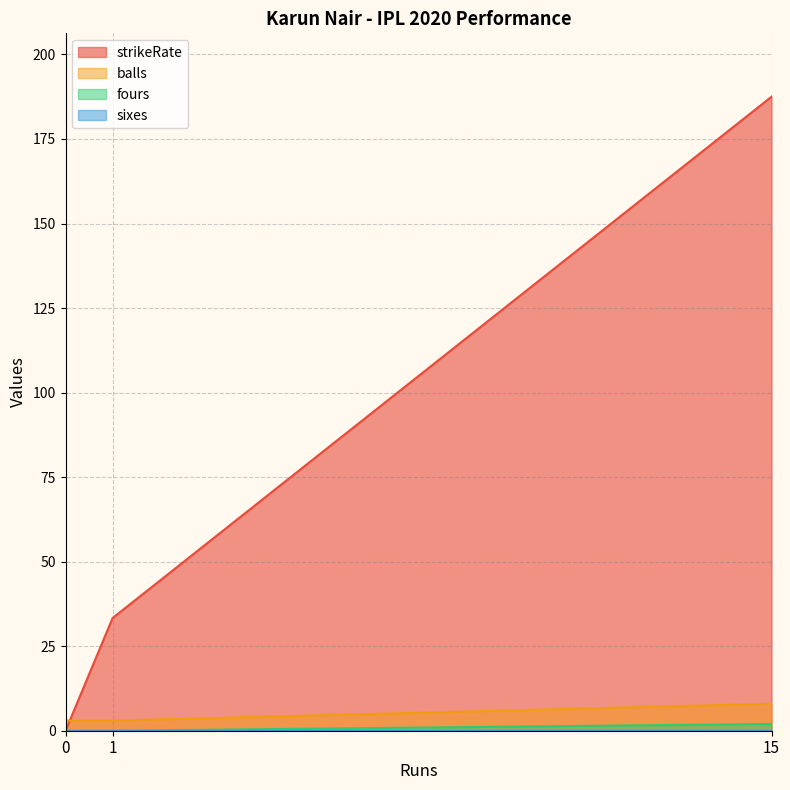

At how many categories does at least one series exceed 101?

1